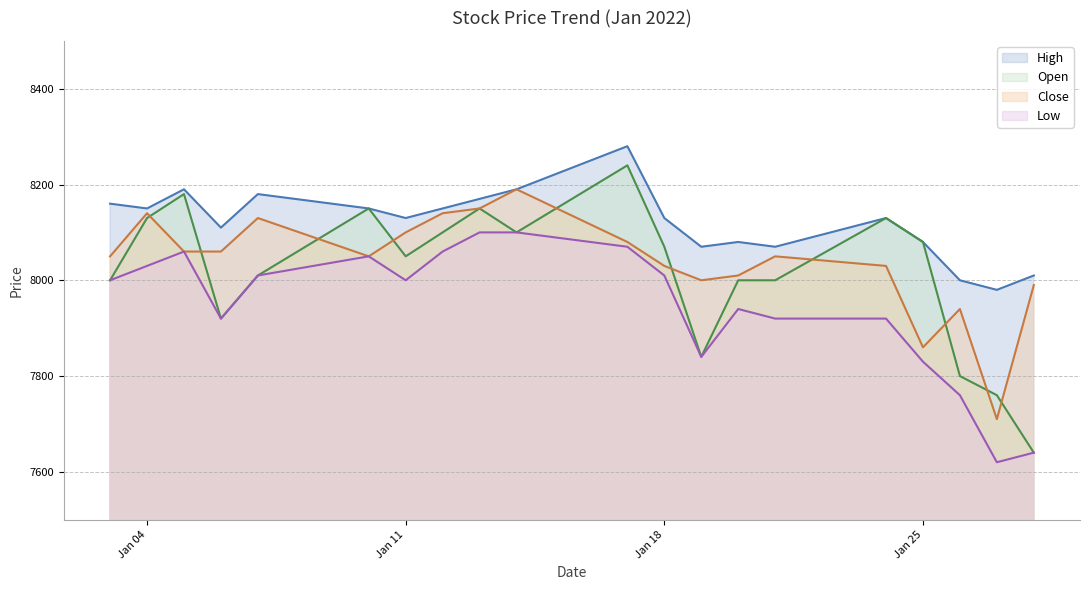

How many interior local peaks does the Low series have?

3